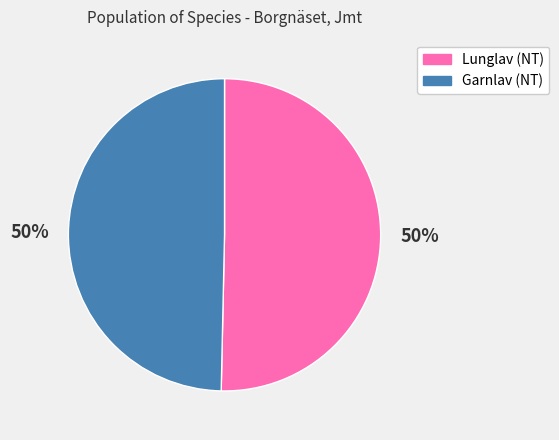

How many slices are in this pie chart?

2